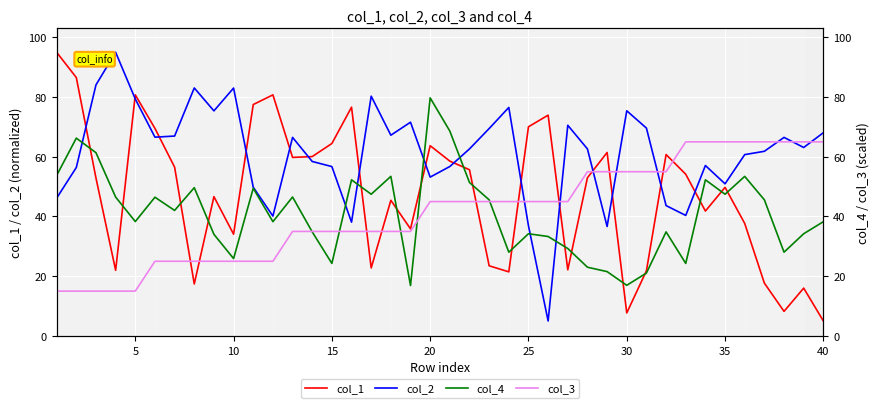

The value of col_2 at 10 is 83.0. True or false?

True